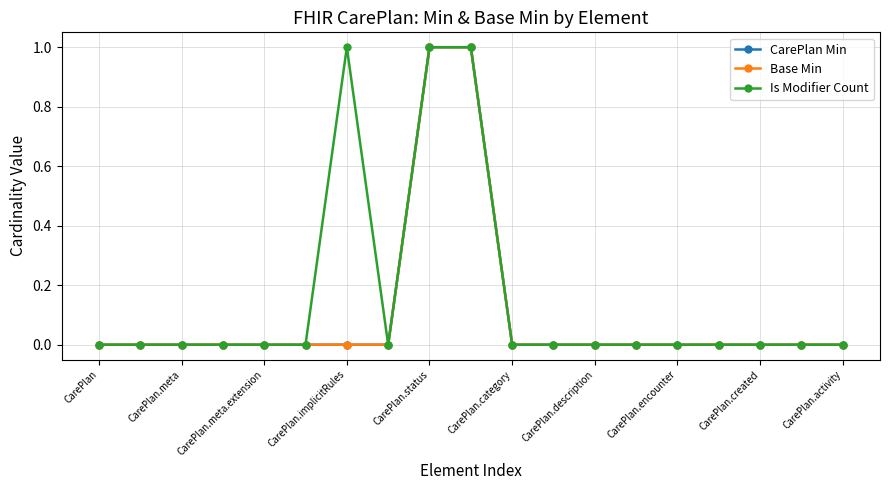

Which label corresponds to the smallest value in the chart?

CarePlan